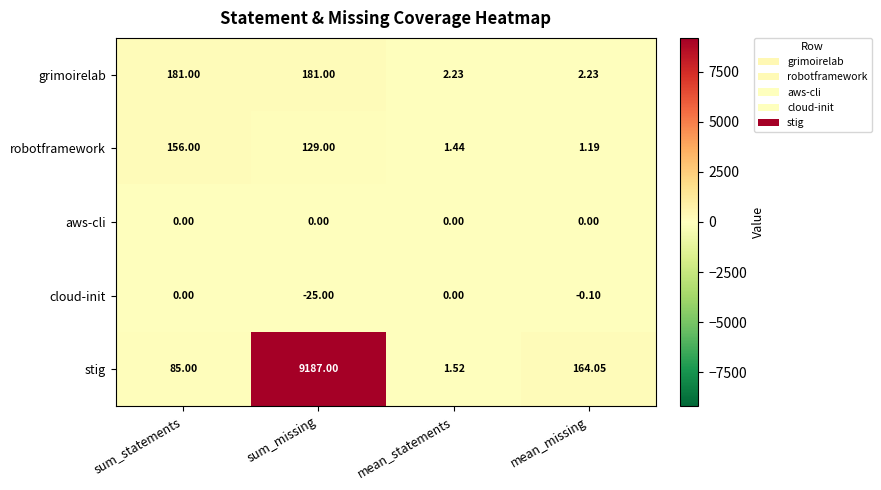

Which category has the lowest value in the stig series?

mean_statements